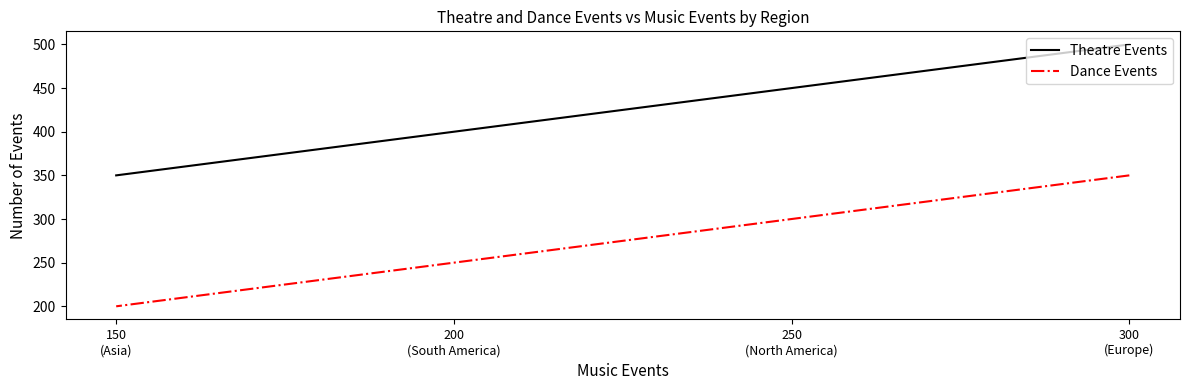

Between 200
(South America) and 300
(Europe), which is larger?

300
(Europe)